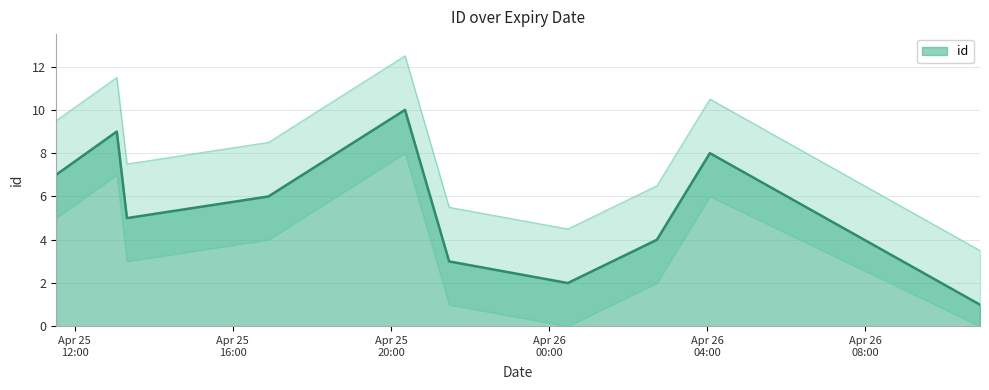

Rank the categories by value from highest to lowest.

2021-04-25T20:21:22, 2021-04-25T13:04:04, 2021-04-26T04:03:53, 2021-04-25T11:31:54, 2021-04-25T16:54:04, 2021-04-25T13:19:25, 2021-04-26T02:43:31, 2021-04-25T21:28:17, 2021-04-26T00:28:18, 2021-04-26T10:53:44